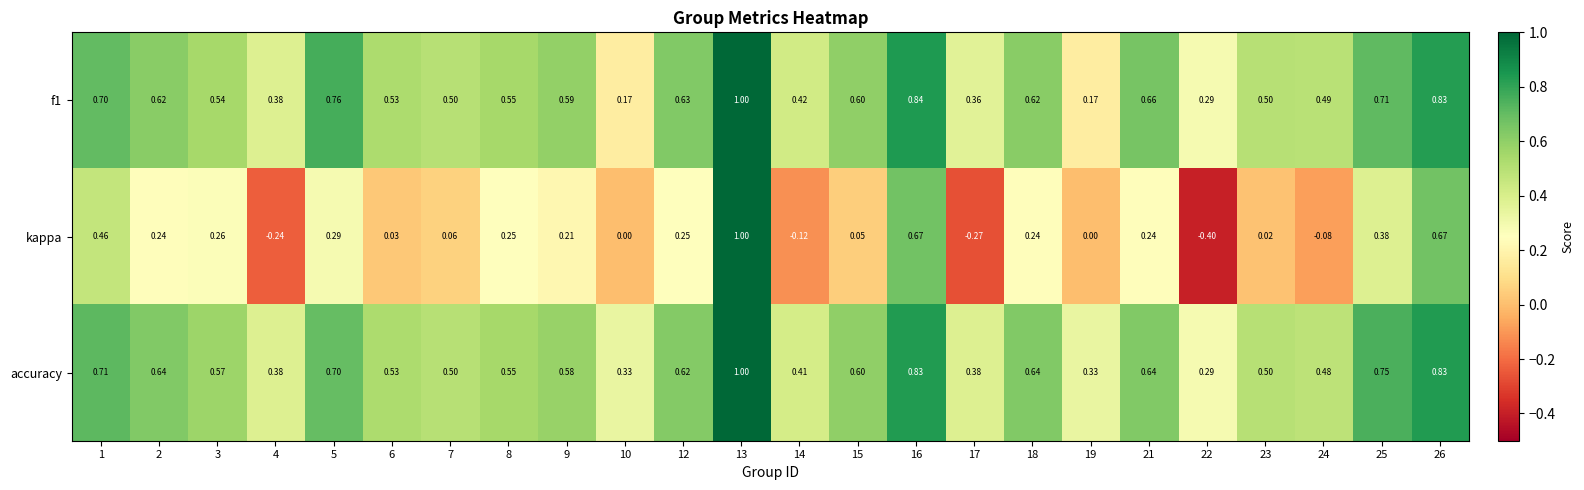

Which series changed the most between 1 and 18?

kappa